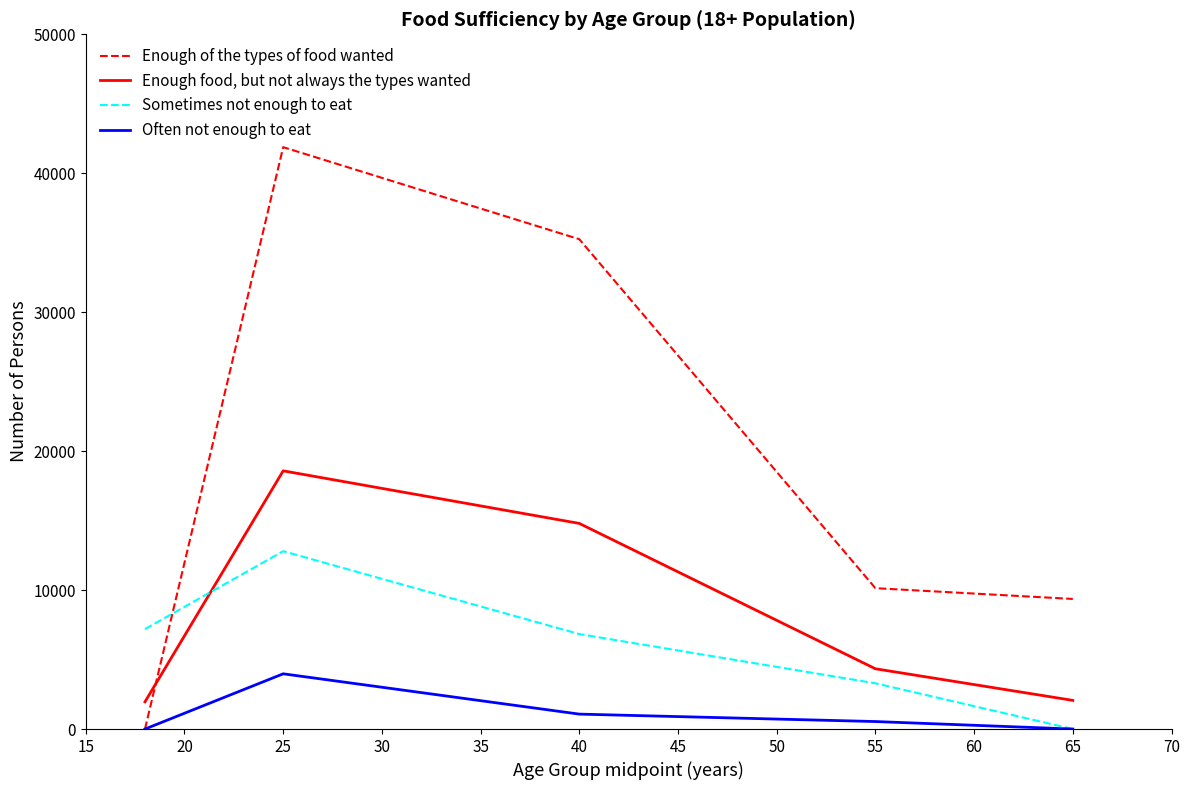

What is the highest value of the Sometimes not enough to eat series?

12799